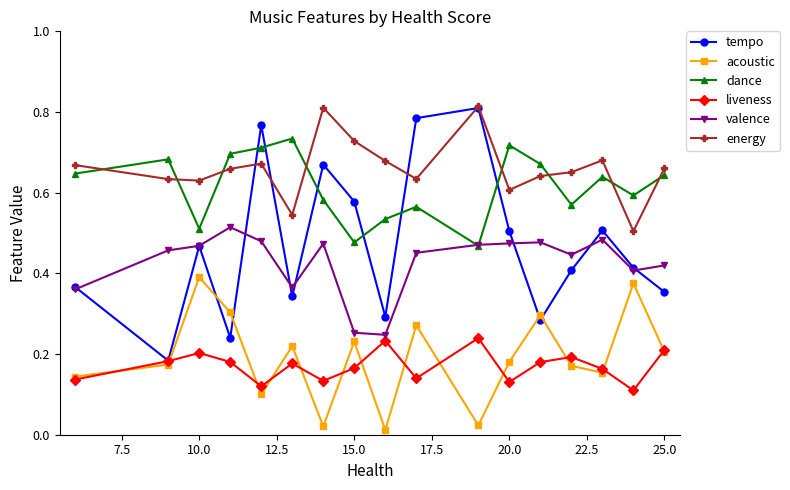

Does the chart have visible grid lines?

No